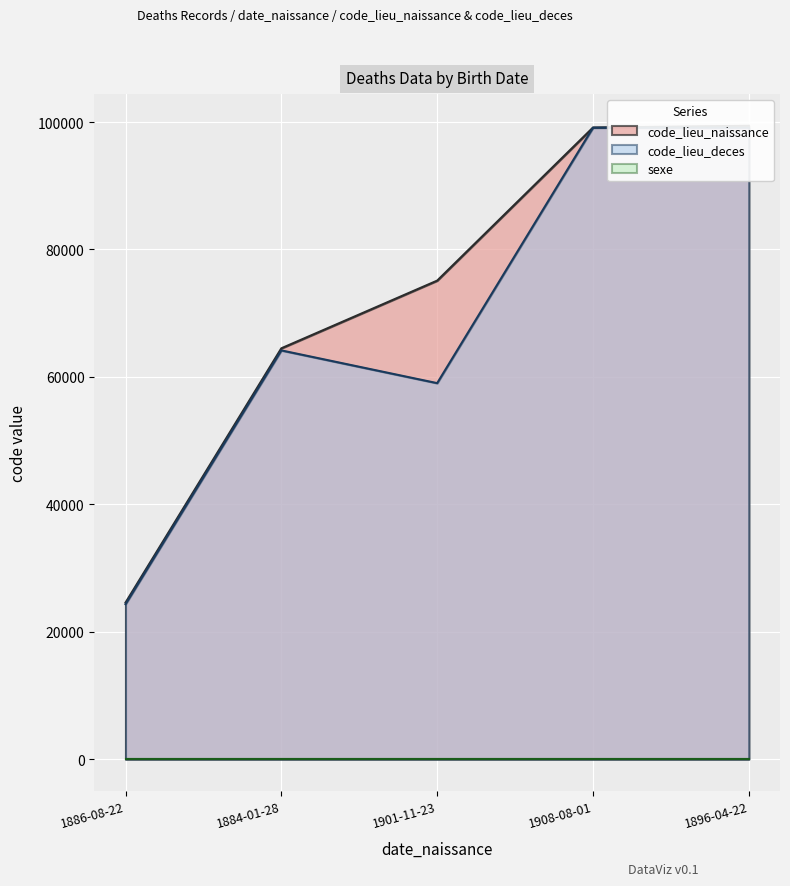

How many data points in code_lieu_naissance are less than 75105?

2